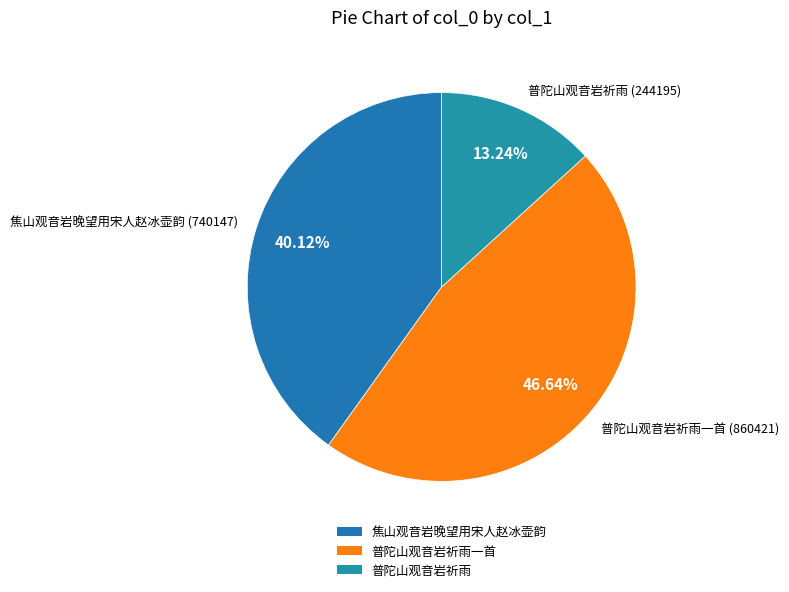

The 普陀山观音岩祈雨一首 slice represents 53% of the pie. True or false?

False